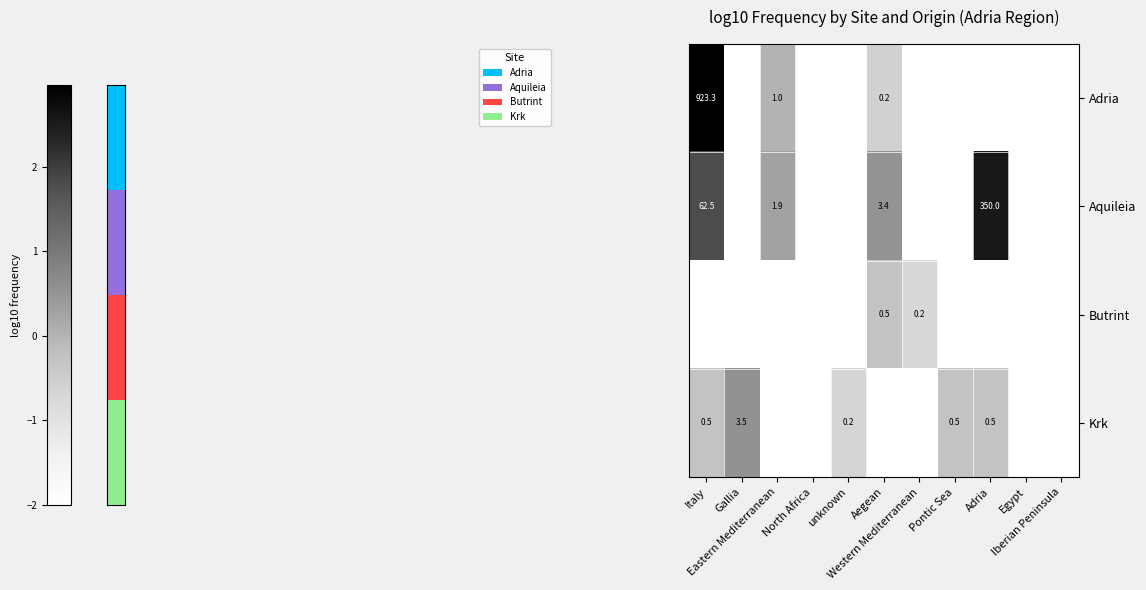

Is the value of Aquileia at Eastern Mediterranean greater than the value of Butrint at Pontic Sea?

Yes